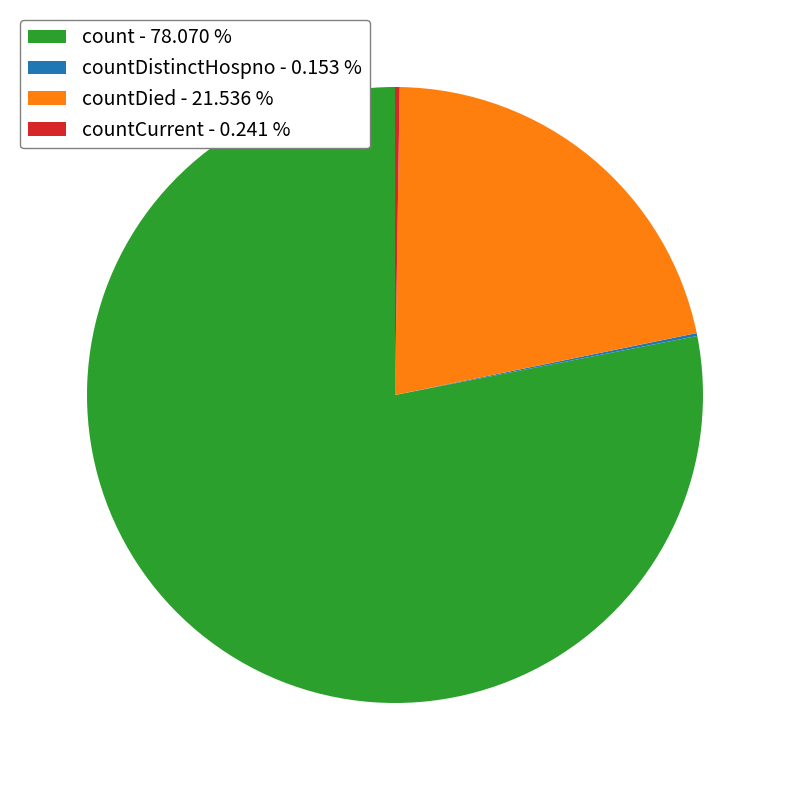

Which slice is the largest?

count - 78.070 %